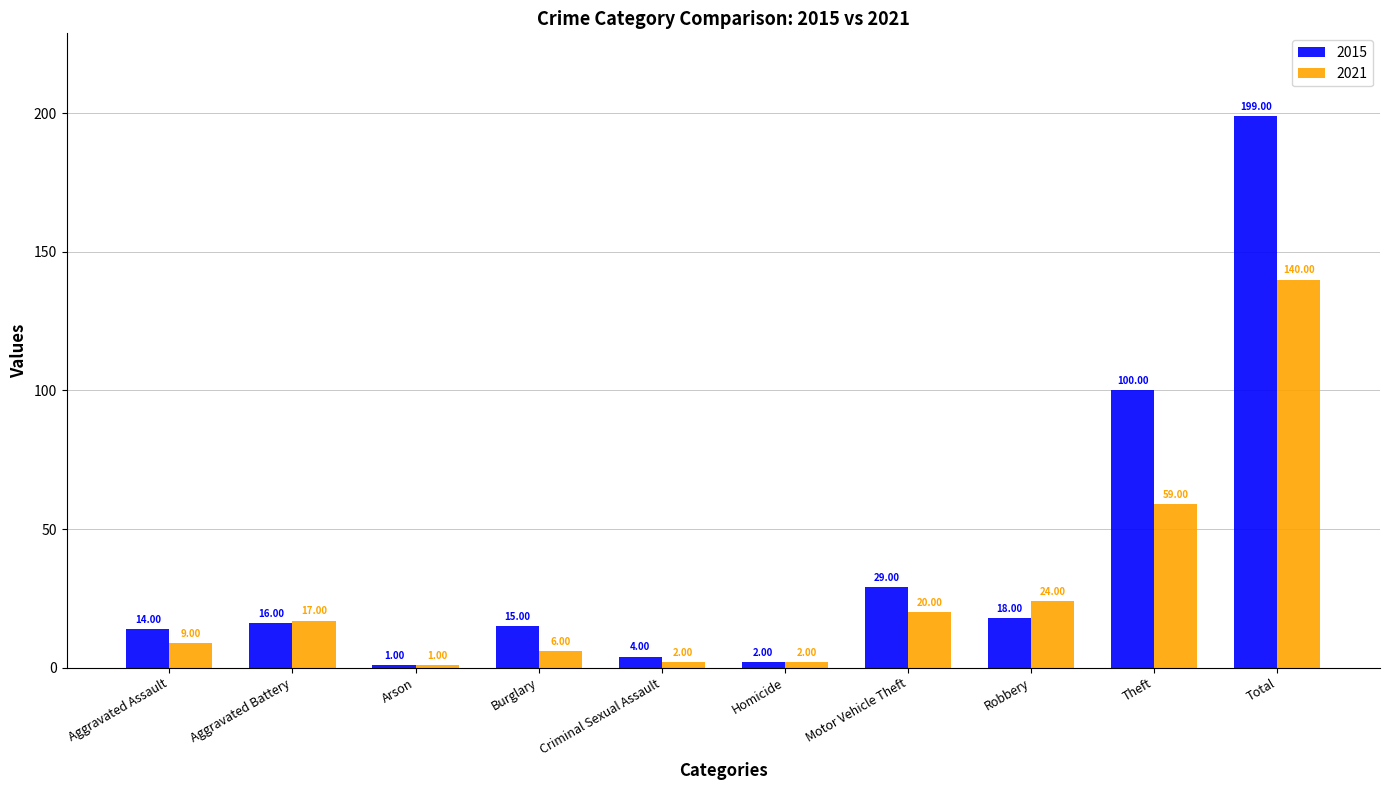

Which series has the largest range (max minus min)?

2015